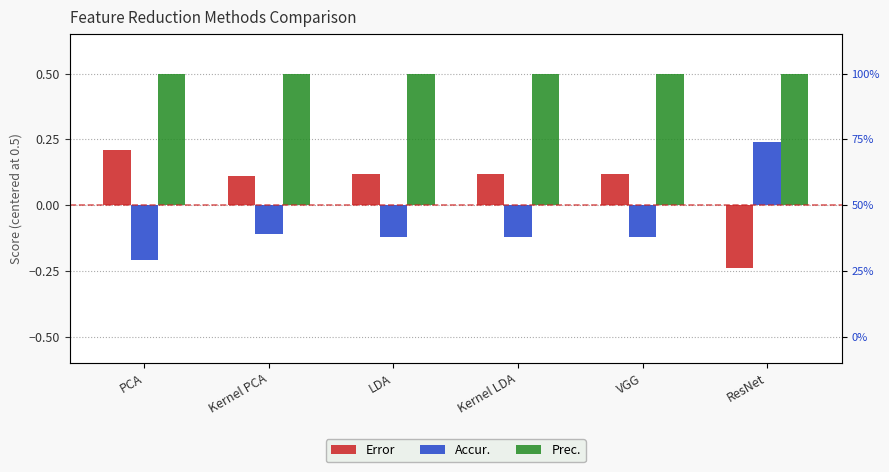

What is the minimum value for Accur.?

-0.2